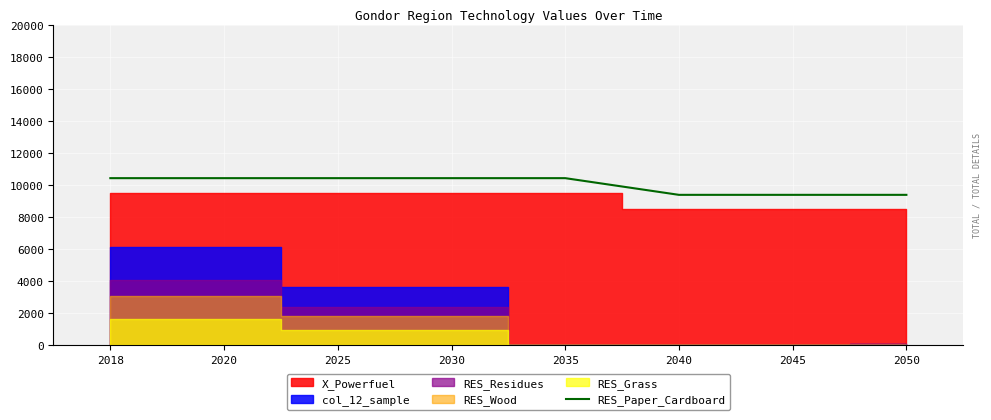

List the labels in order of value, smallest first.

2040, 2045, 2050, 2018, 2020, 2025, 2030, 2035